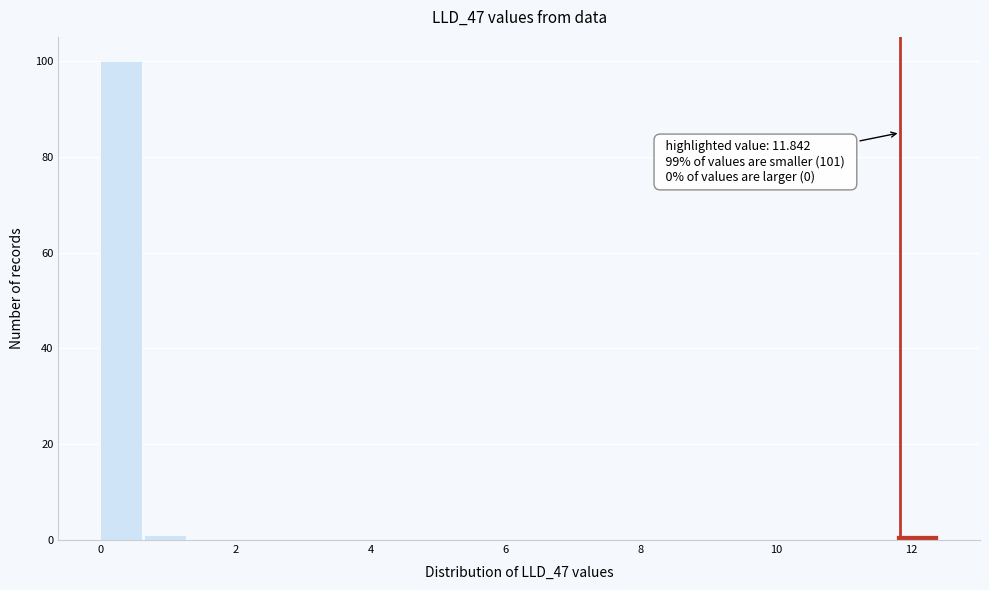

Read against the x-axis, roughly where is the centre of the tallest bar?

0.4